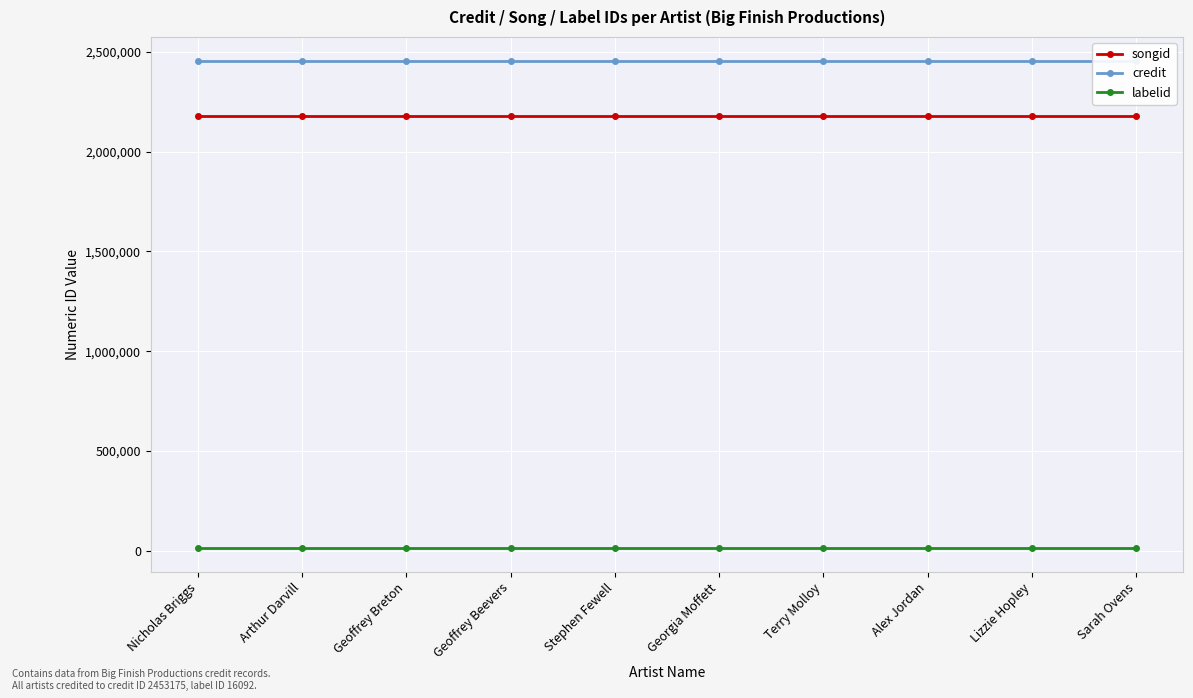

What is the difference between the highest and lowest values at Sarah Ovens?

2437083